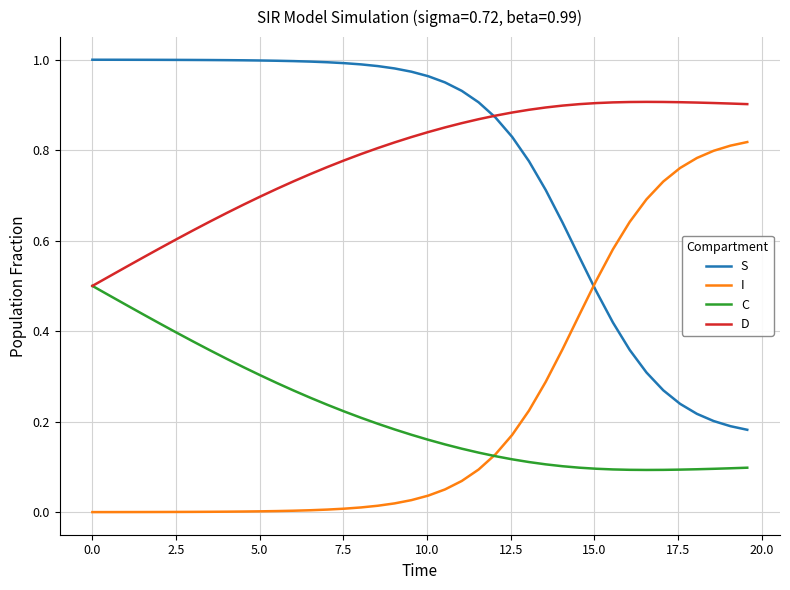

True or false: I and D cross at least once.

False